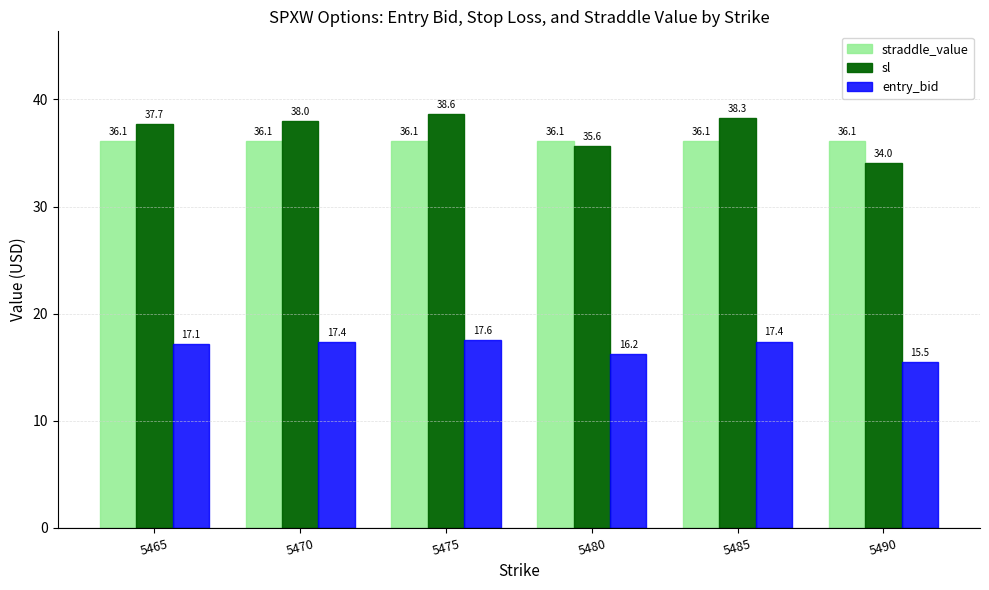

Reading left to right, what are all the values shown in this chart?

straddle_value: 5465=36.1	5470=36.1	5475=36.1	5480=36.1	5485=36.1	5490=36.1
sl: 5465=37.7	5470=38.0	5475=38.6	5480=35.6	5485=38.3	5490=34.0
entry_bid: 5465=17.1	5470=17.4	5475=17.6	5480=16.2	5485=17.4	5490=15.5